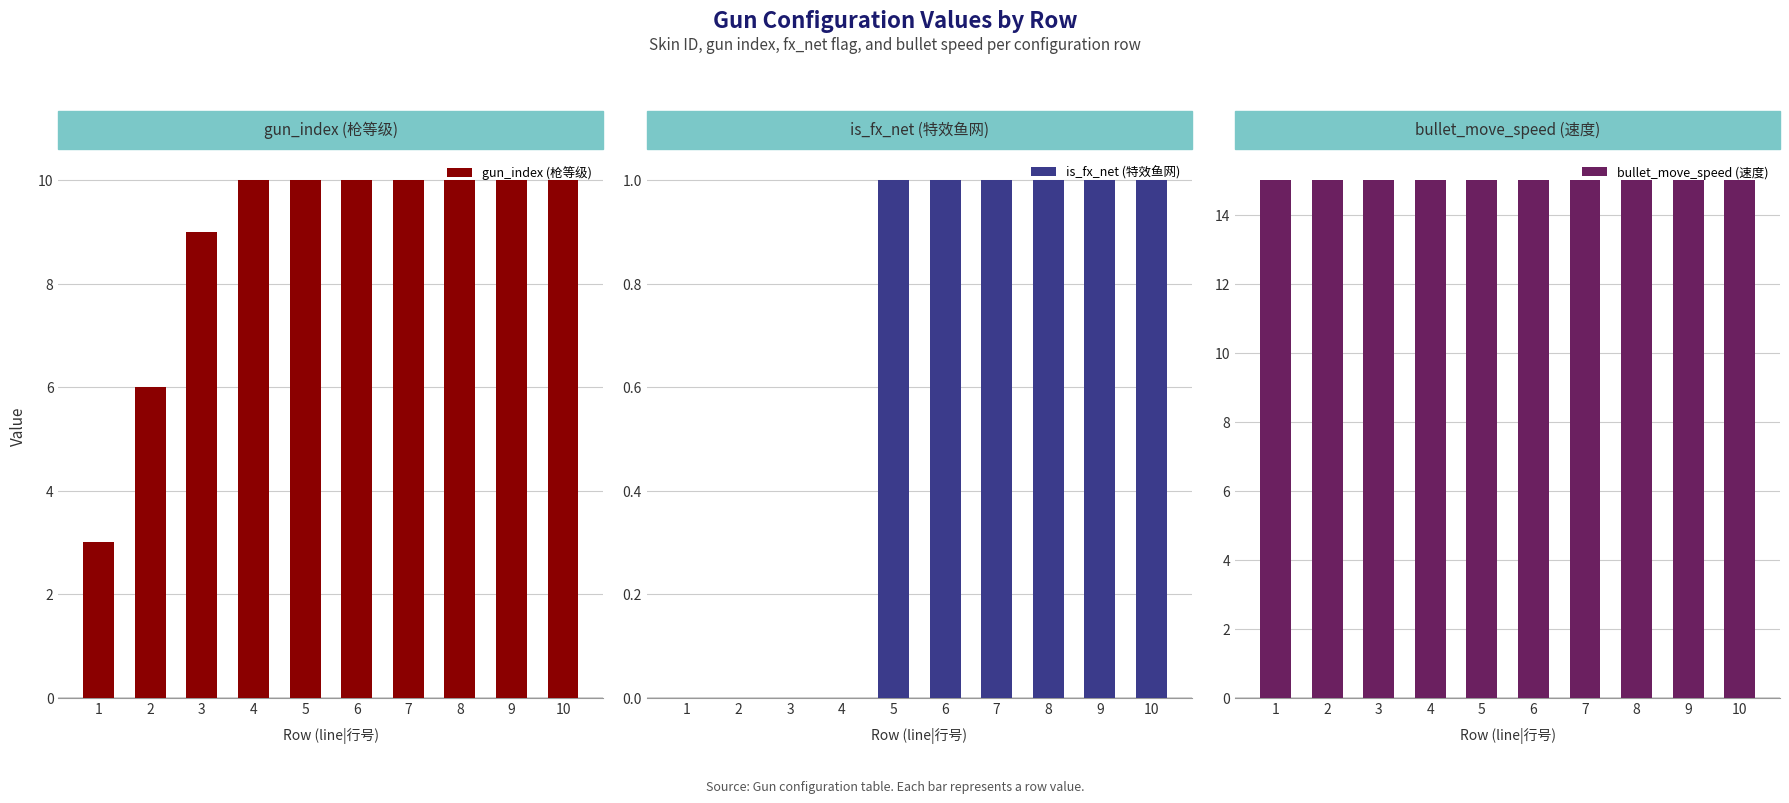

What are all the series names shown in the legend?

gun_index (枪等级), is_fx_net (特效鱼网), bullet_move_speed (速度)